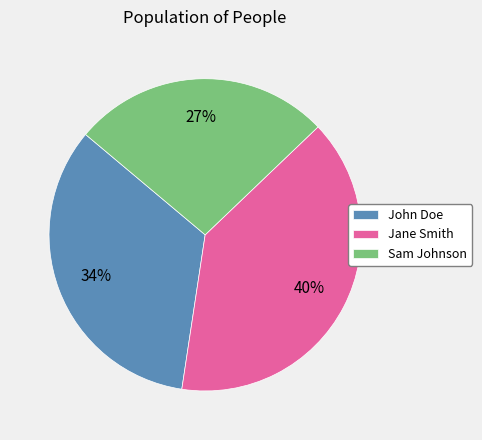

What is the ratio of the value at Sam Johnson to the value at John Doe?

0.8